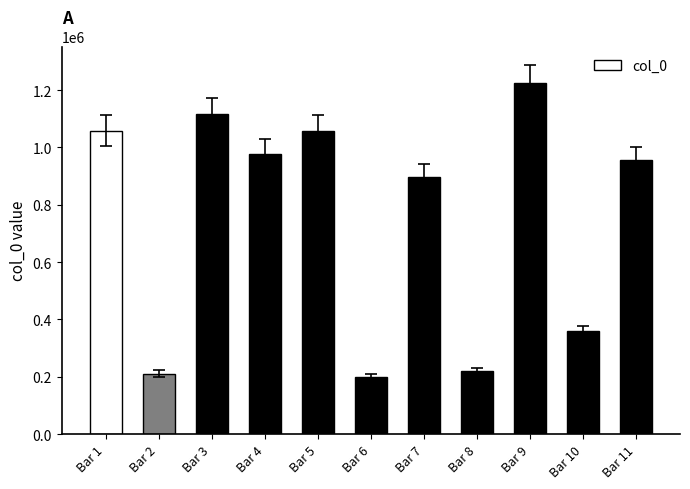

What is the minimum value shown in the chart?

199741